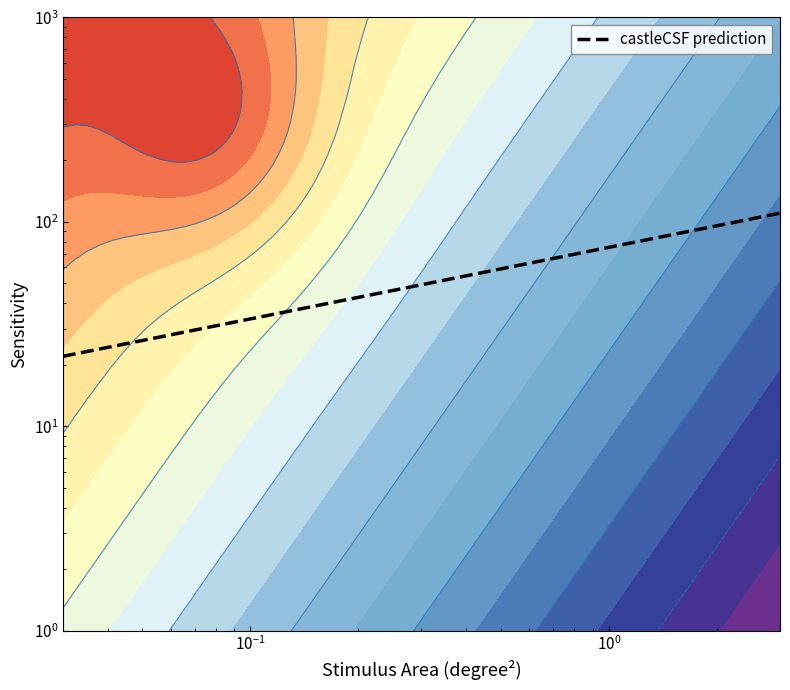

What is the difference between the second highest and minimum values?

83.8